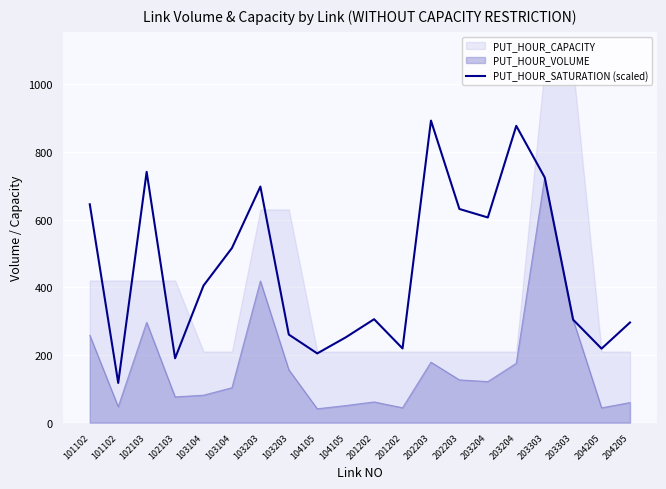

What is the minimum value shown in the chart?

117.3